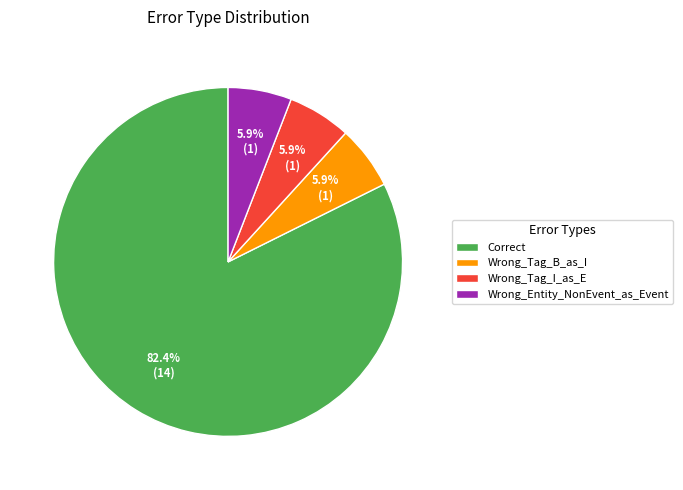

Combined, what portion of the pie is Wrong_Tag_B_as_I and Wrong_Tag_I_as_E?

11.8%